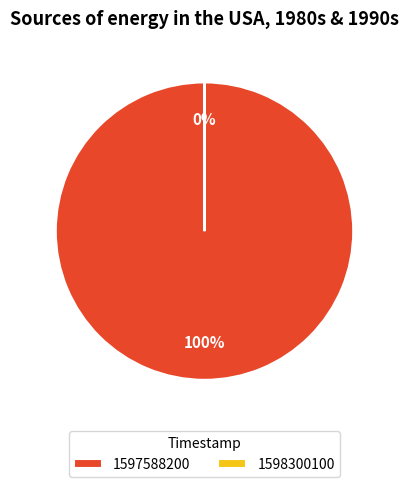

To the nearest percent, what portion does 1597588200 represent?

100%